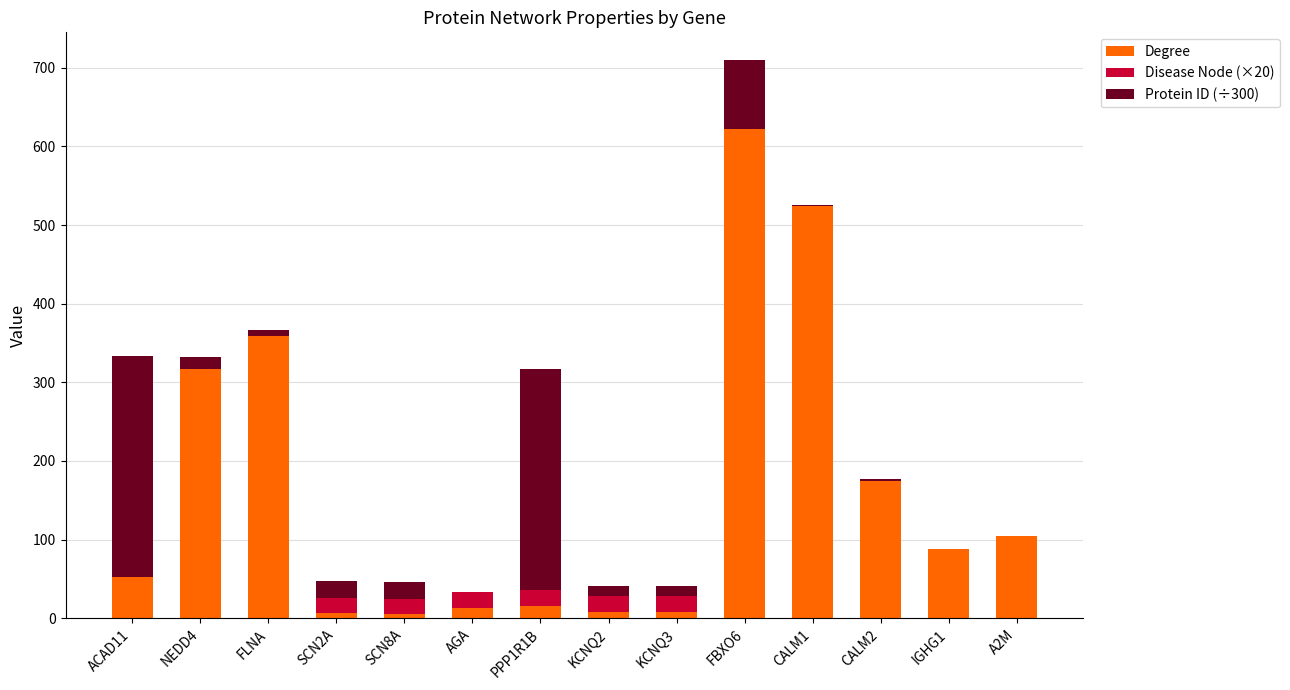

Is it true that Degree equals 359.0 at FLNA?

True